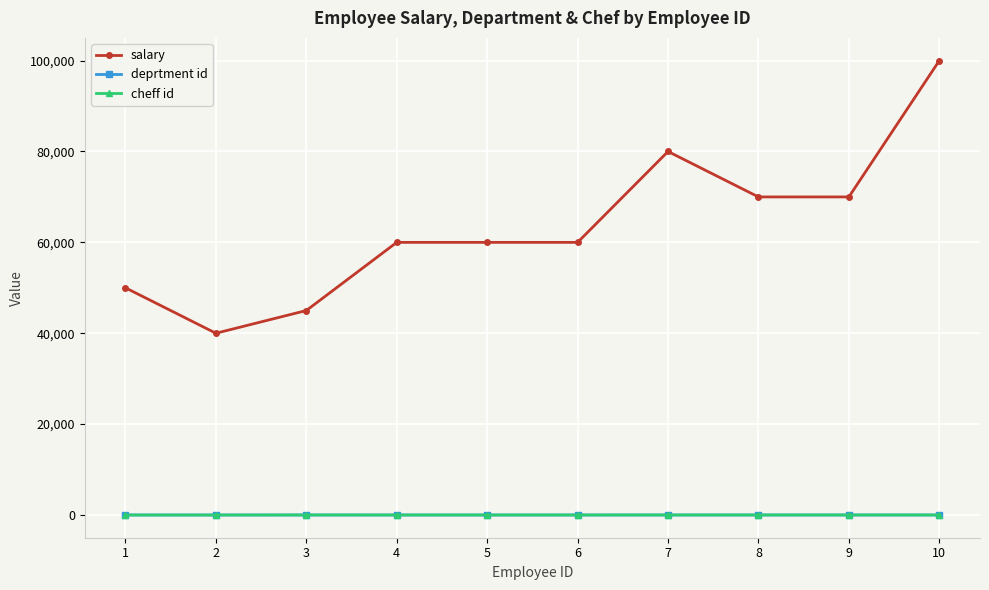

At which category is the sum across all series the highest?

10